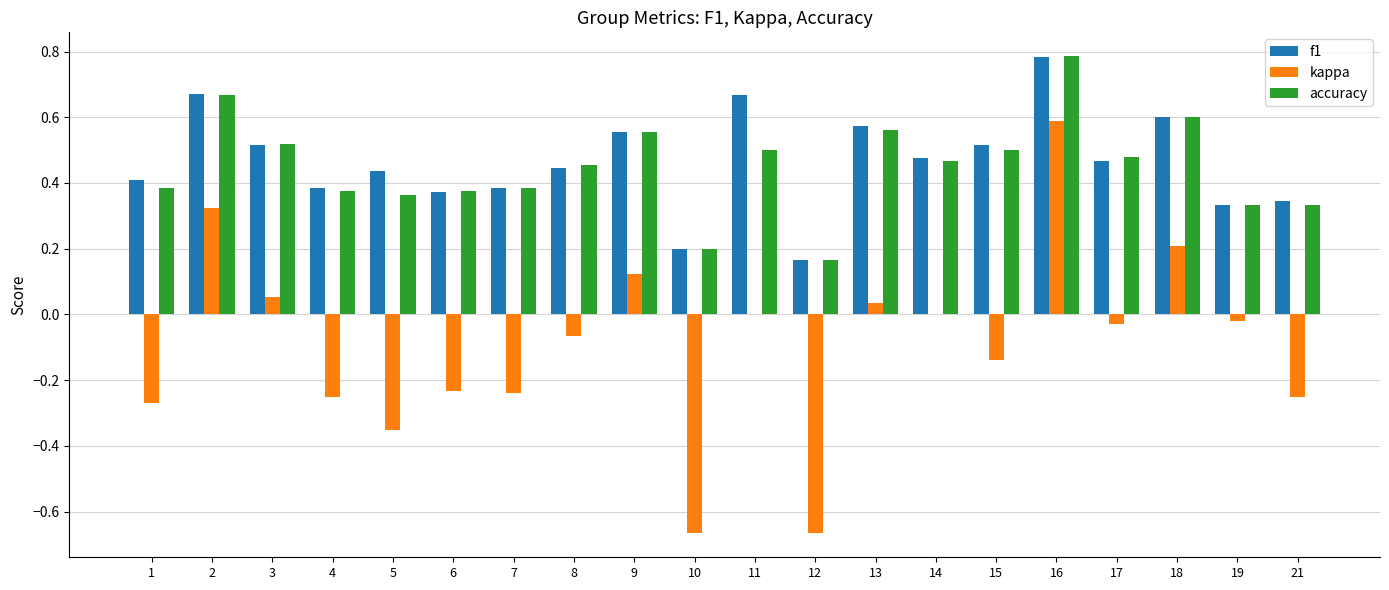

At which category is the sum across all series the highest?

16